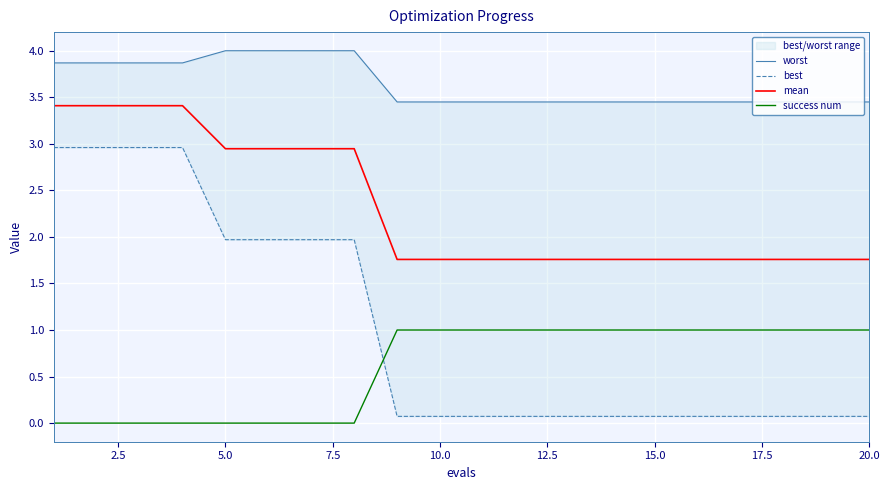

What are all the series names shown in the legend?

worst, best, mean, success num